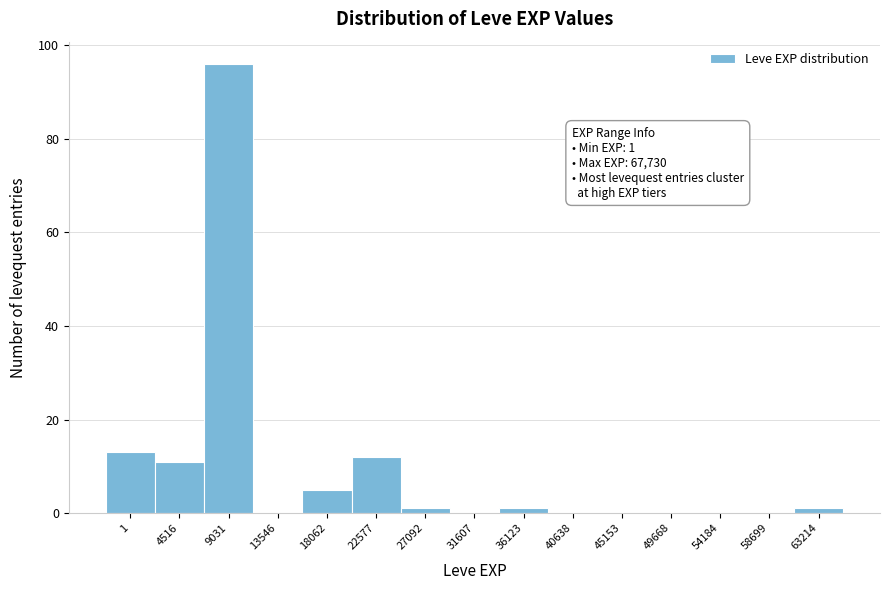

Reading left to right, transcribe all the data shown in this chart.

1=13	4516=11	9031=96	13546=0	18062=5	22577=12	27092=1	31607=0	36123=1	40638=0	45153=0	49668=0	54184=0	58699=0	63214=1